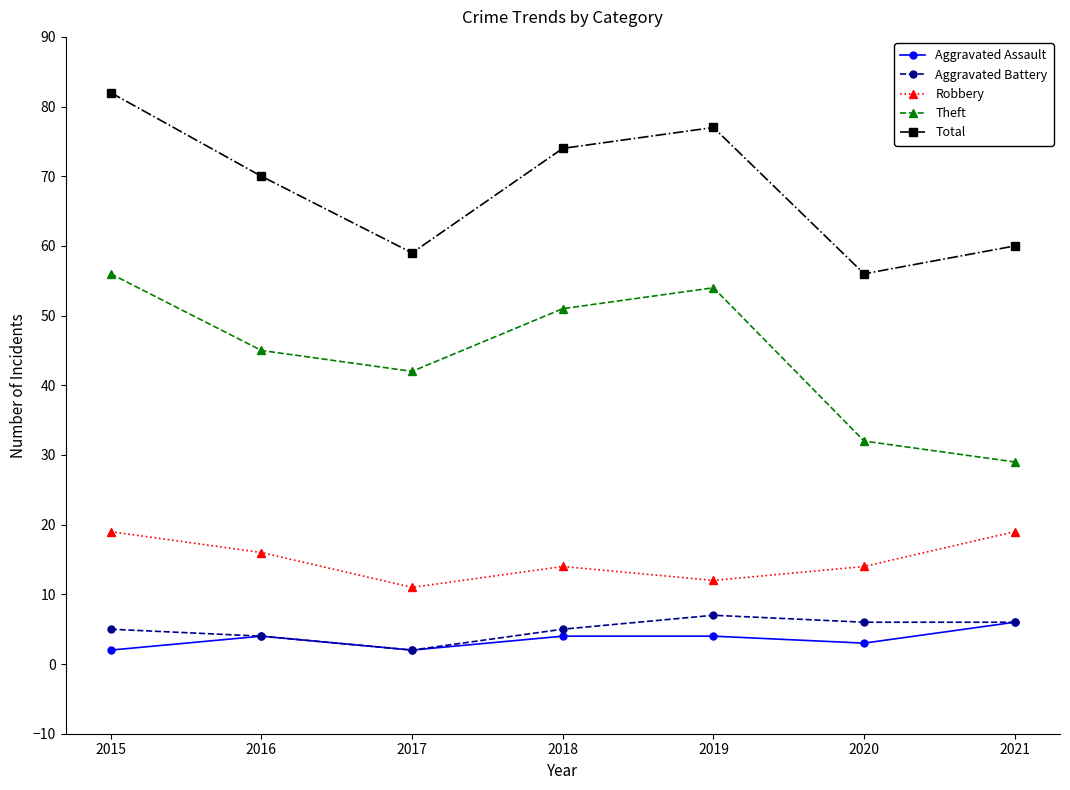

At which label is Theft closest to 42?

2017